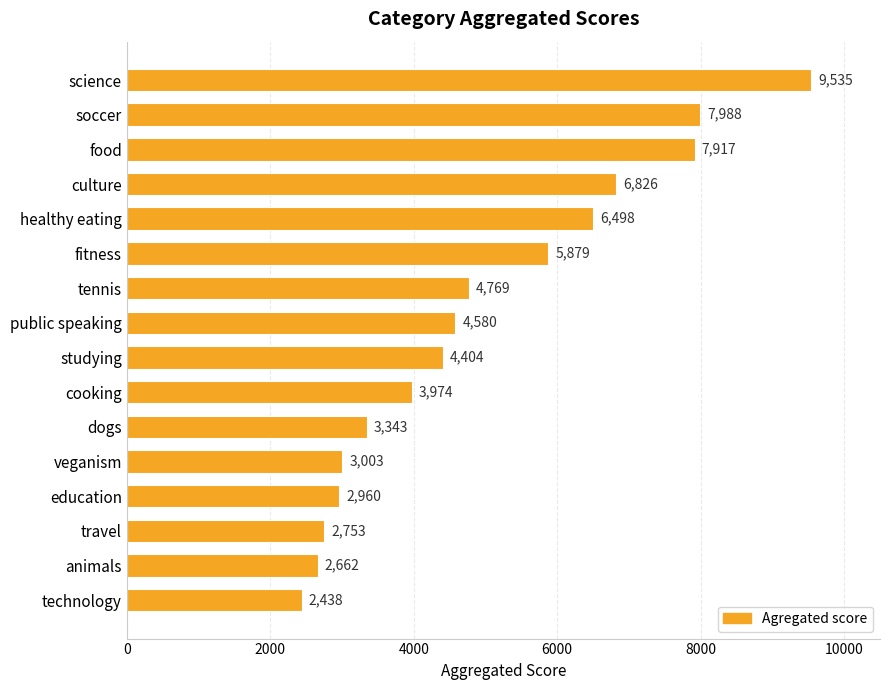

List the labels in order of value, smallest first.

technology, animals, travel, education, veganism, dogs, cooking, studying, public speaking, tennis, fitness, healthy eating, culture, food, soccer, science